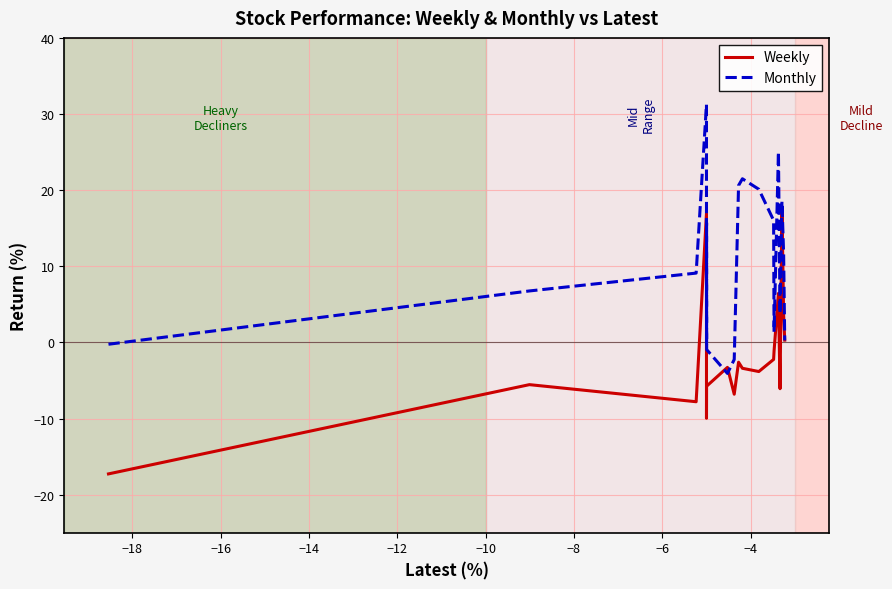

List the series in order of their peak value, highest first.

Monthly, Weekly